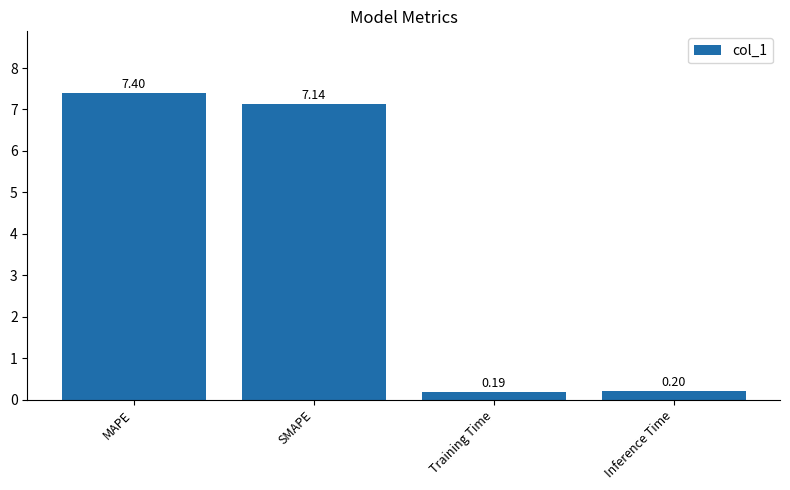

How many data points does each series have?

4